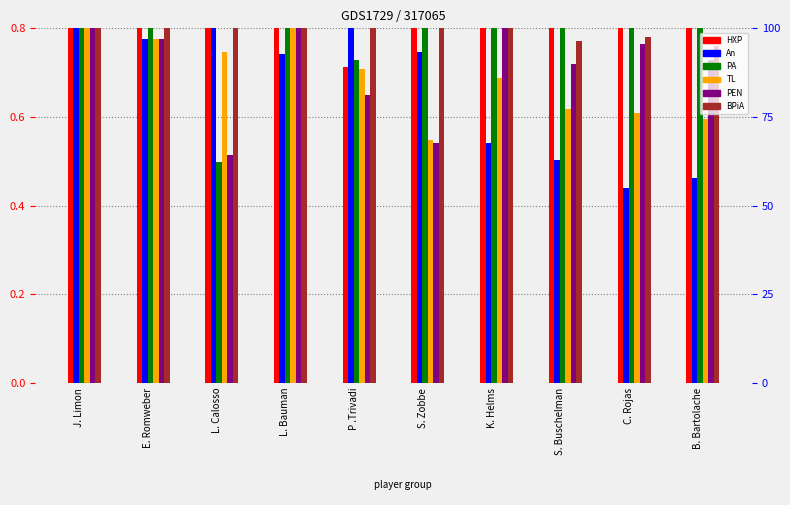

Reading right to left, transcribe all the data shown in this chart.

HXP: 0.9	1.0	0.9	0.9	0.9	0.7	0.9	0.9	1.0	0.9
An: 0.5	0.4	0.5	0.5	0.7	0.8	0.7	1.0	0.8	0.9
PA: 0.8	0.9	0.8	0.9	0.8	0.7	0.9	0.5	0.9	1.0
TL: 0.6	0.6	0.6	0.7	0.5	0.7	0.8	0.7	0.8	1.0
PEN: 0.7	0.8	0.7	0.8	0.5	0.7	0.9	0.5	0.8	1.0
BPiA: 0.8	0.8	0.8	0.8	0.9	0.8	0.9	0.8	0.9	1.0